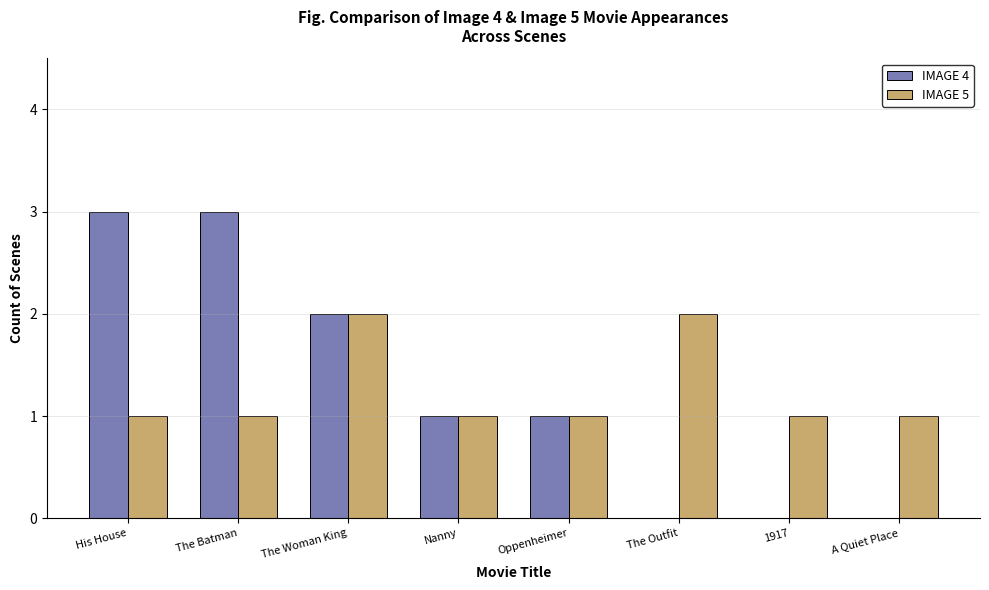

Are the bars horizontal?

No